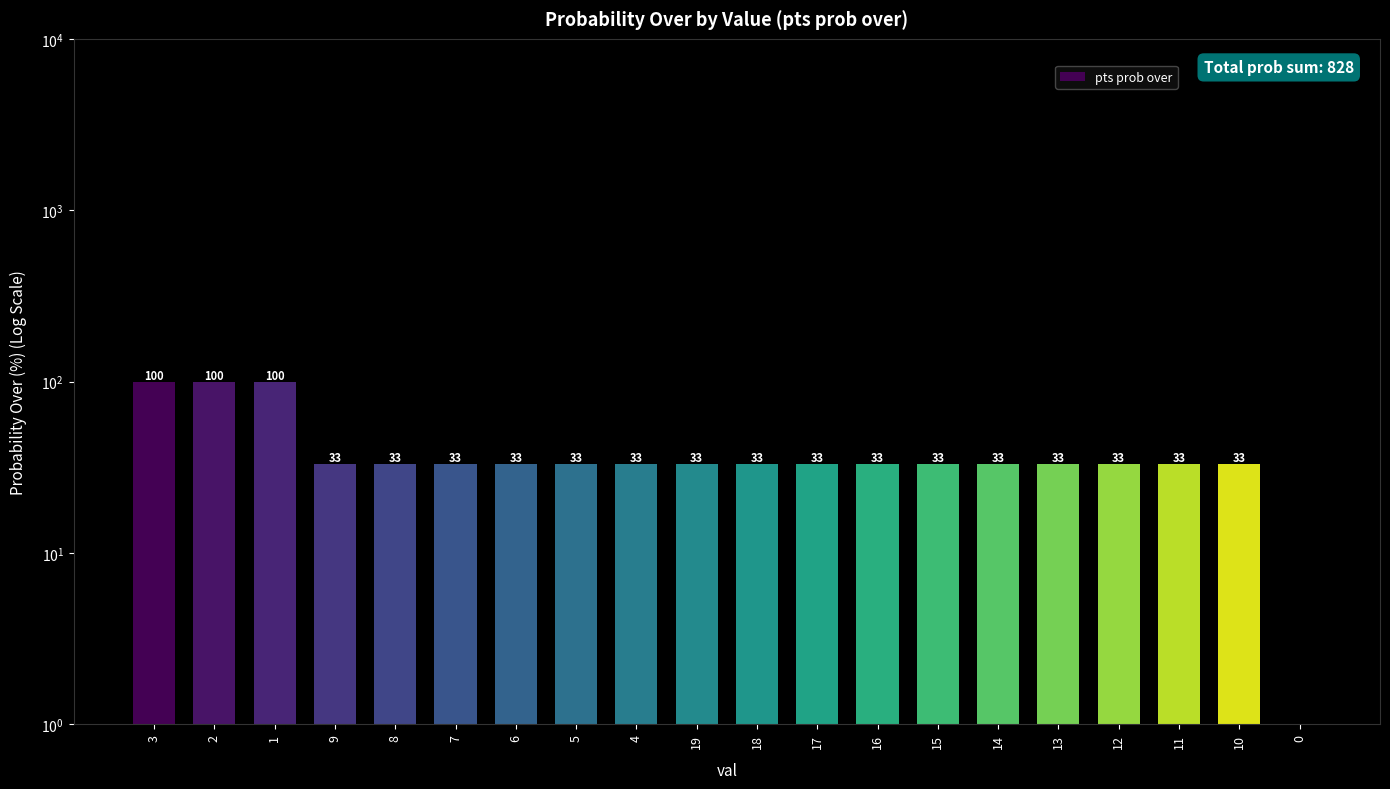

Reading left to right, transcribe all the data shown in this chart.

100	100	100	33	33	33	33	33	33	33	33	33	33	33	33	33	33	33	33	0